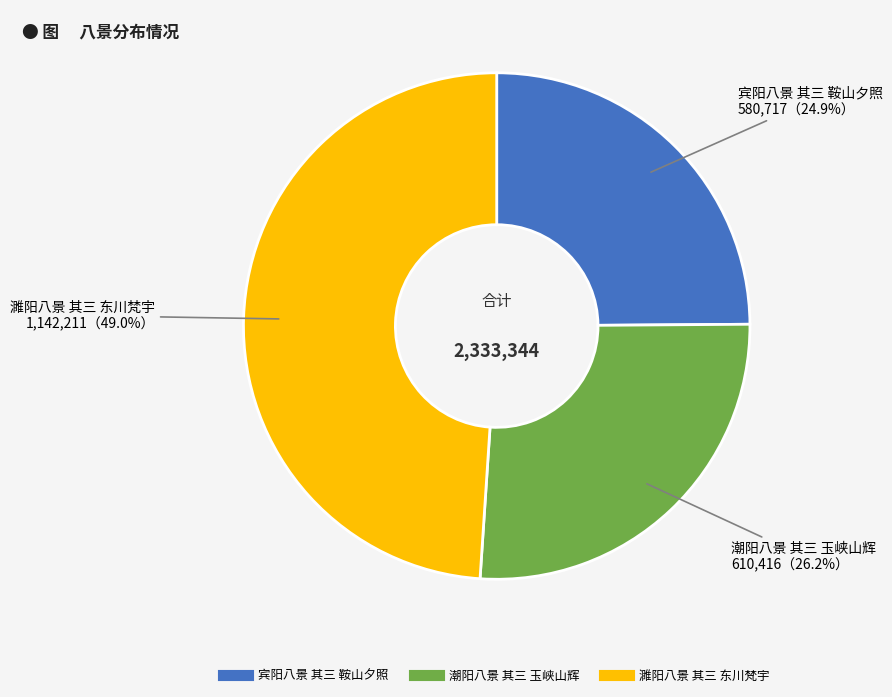

How many segments does this pie chart have?

3